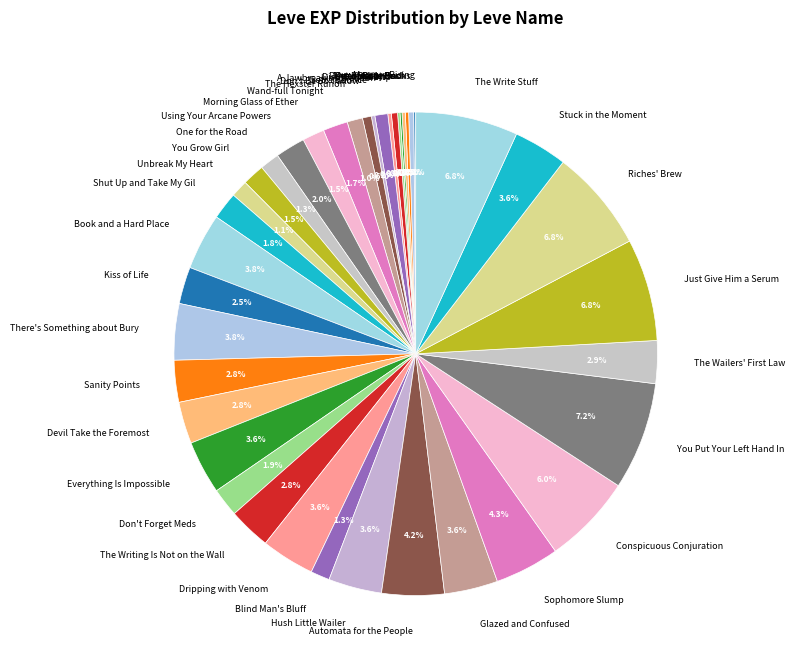

Is there any slice that represents more than half of the pie?

No